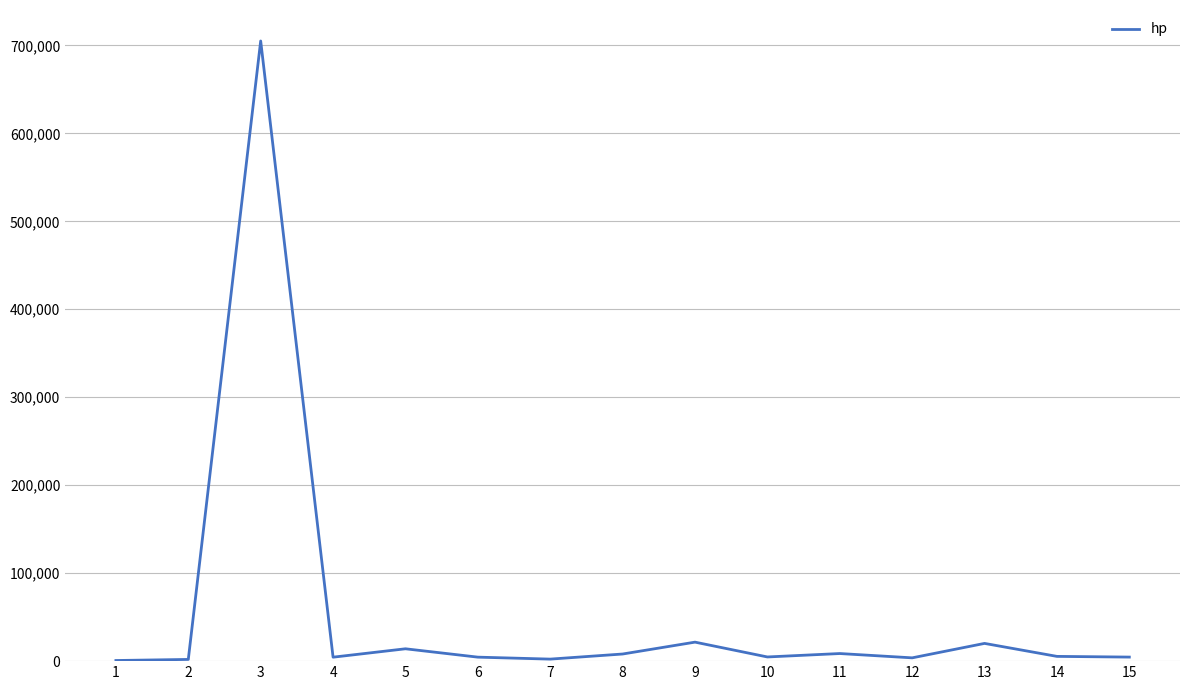

The value at 9 is 21600. True or false?

True